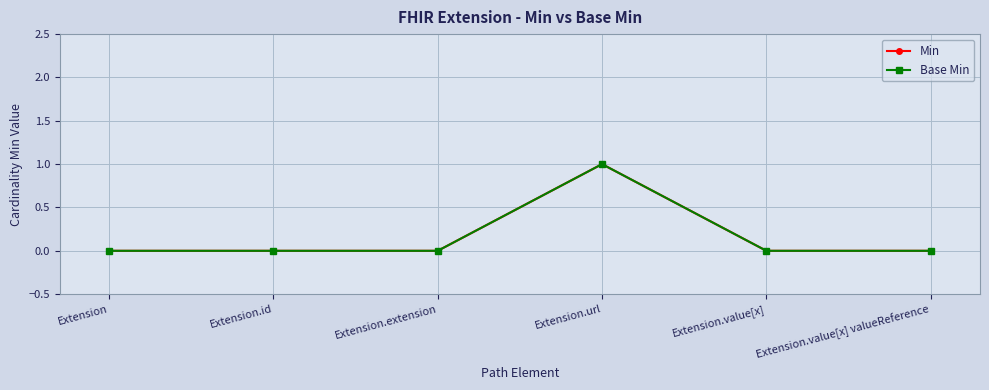

Is this an area chart (filled region under the line)?

No